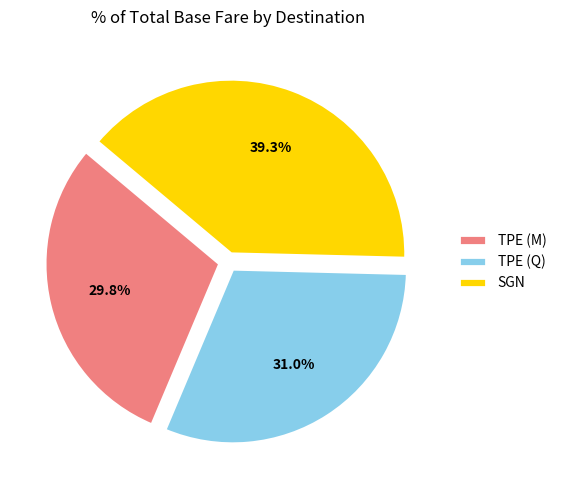

What is the smallest slice in the pie chart?

TPE (M)